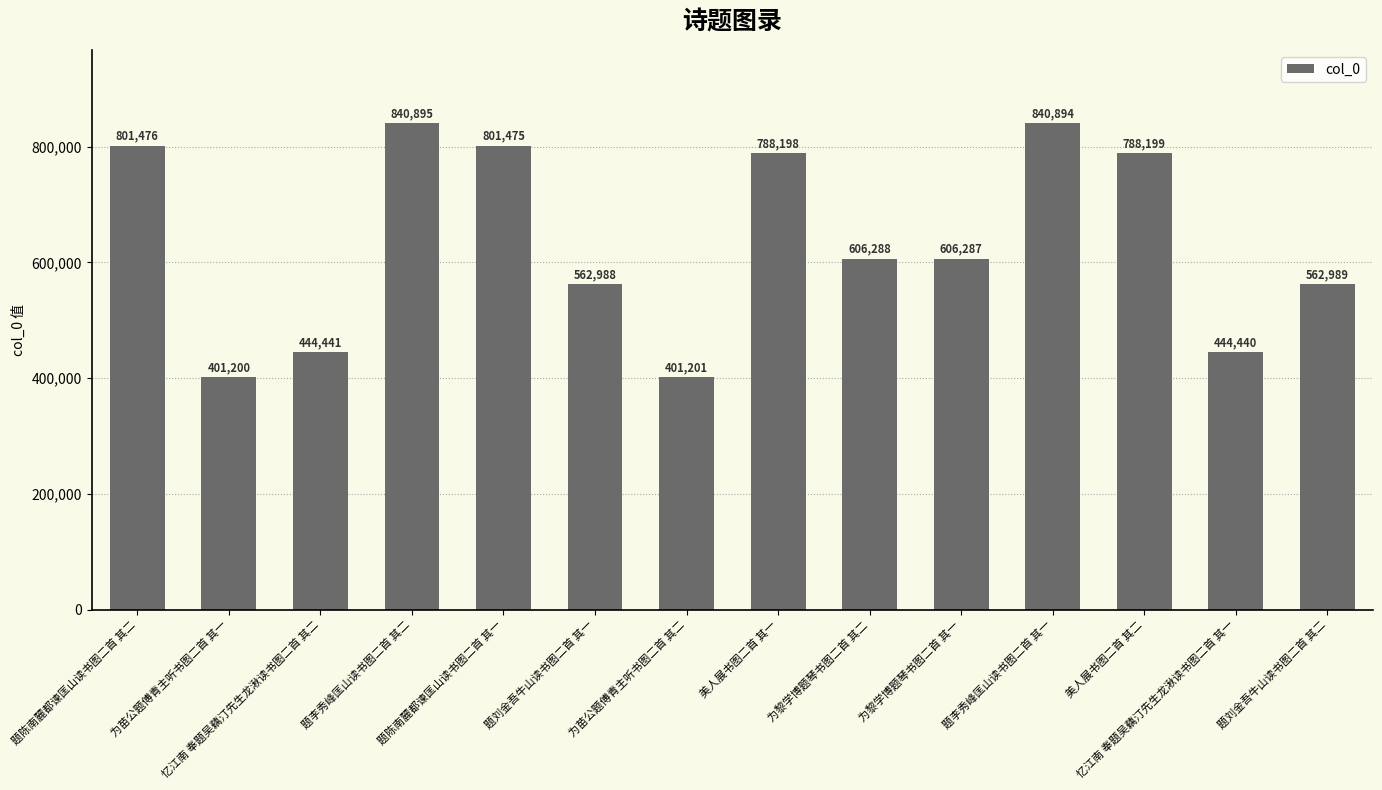

Which label corresponds to the largest value in the chart?

题李秀峰匡山读书图二首 其二